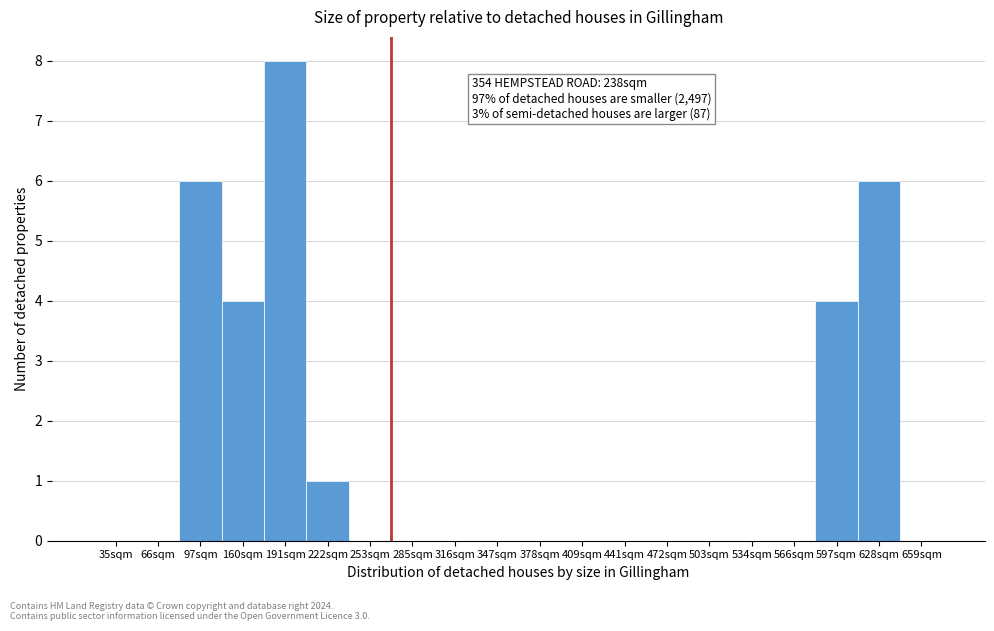

Reading left to right, what are all the values shown in this chart?

35sqm=0	66sqm=0	97sqm=6	160sqm=4	191sqm=8	222sqm=1	253sqm=0	285sqm=0	316sqm=0	347sqm=0	378sqm=0	409sqm=0	441sqm=0	472sqm=0	503sqm=0	534sqm=0	566sqm=0	597sqm=4	628sqm=6	659sqm=0